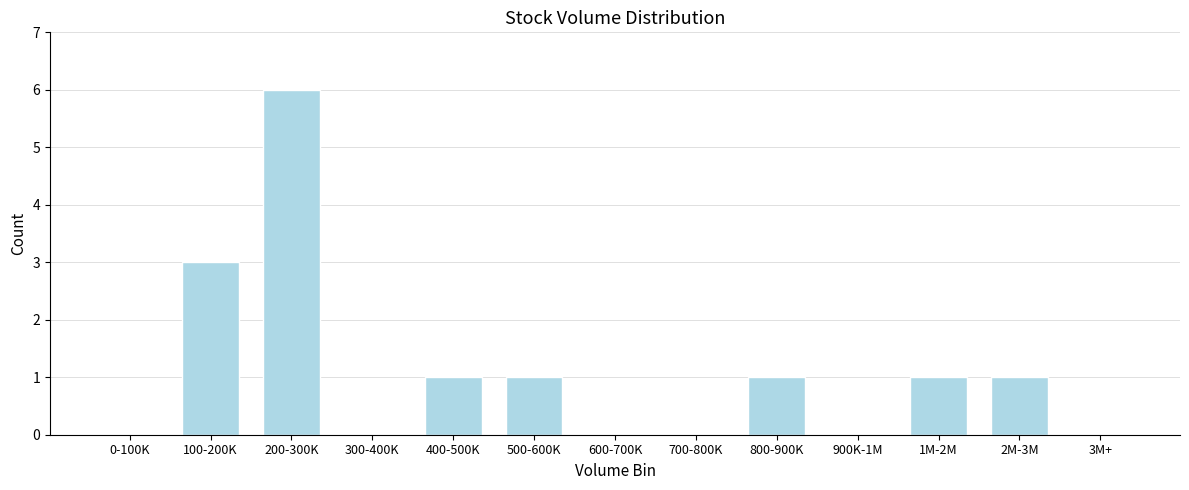

Reading right to left, transcribe all the data shown in this chart.

3M+=0	2M-3M=1	1M-2M=1	900K-1M=0	800-900K=1	700-800K=0	600-700K=0	500-600K=1	400-500K=1	300-400K=0	200-300K=6	100-200K=3	0-100K=0